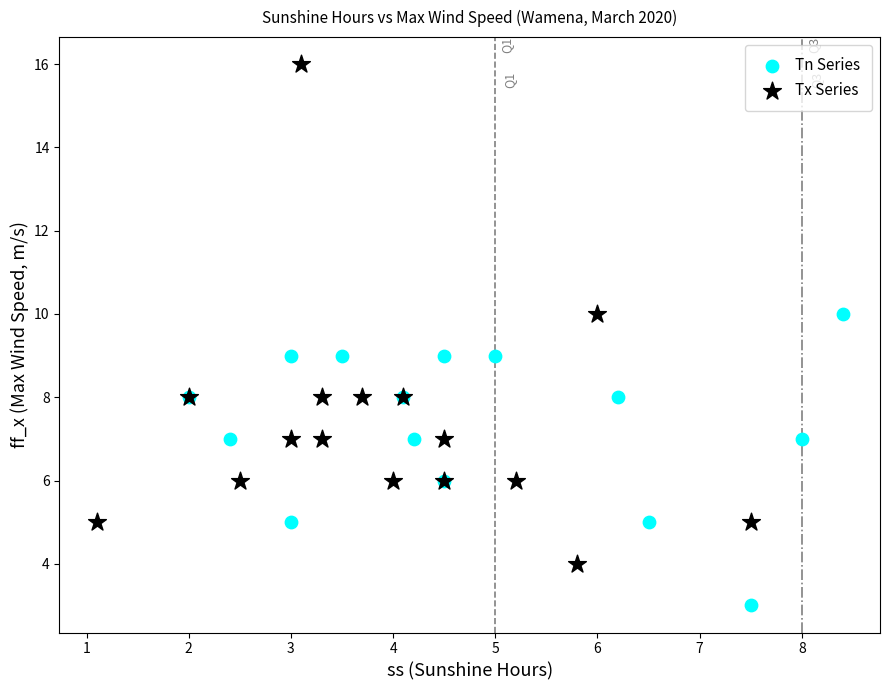

Which series has the largest Y range (max minus min)?

Tx Series